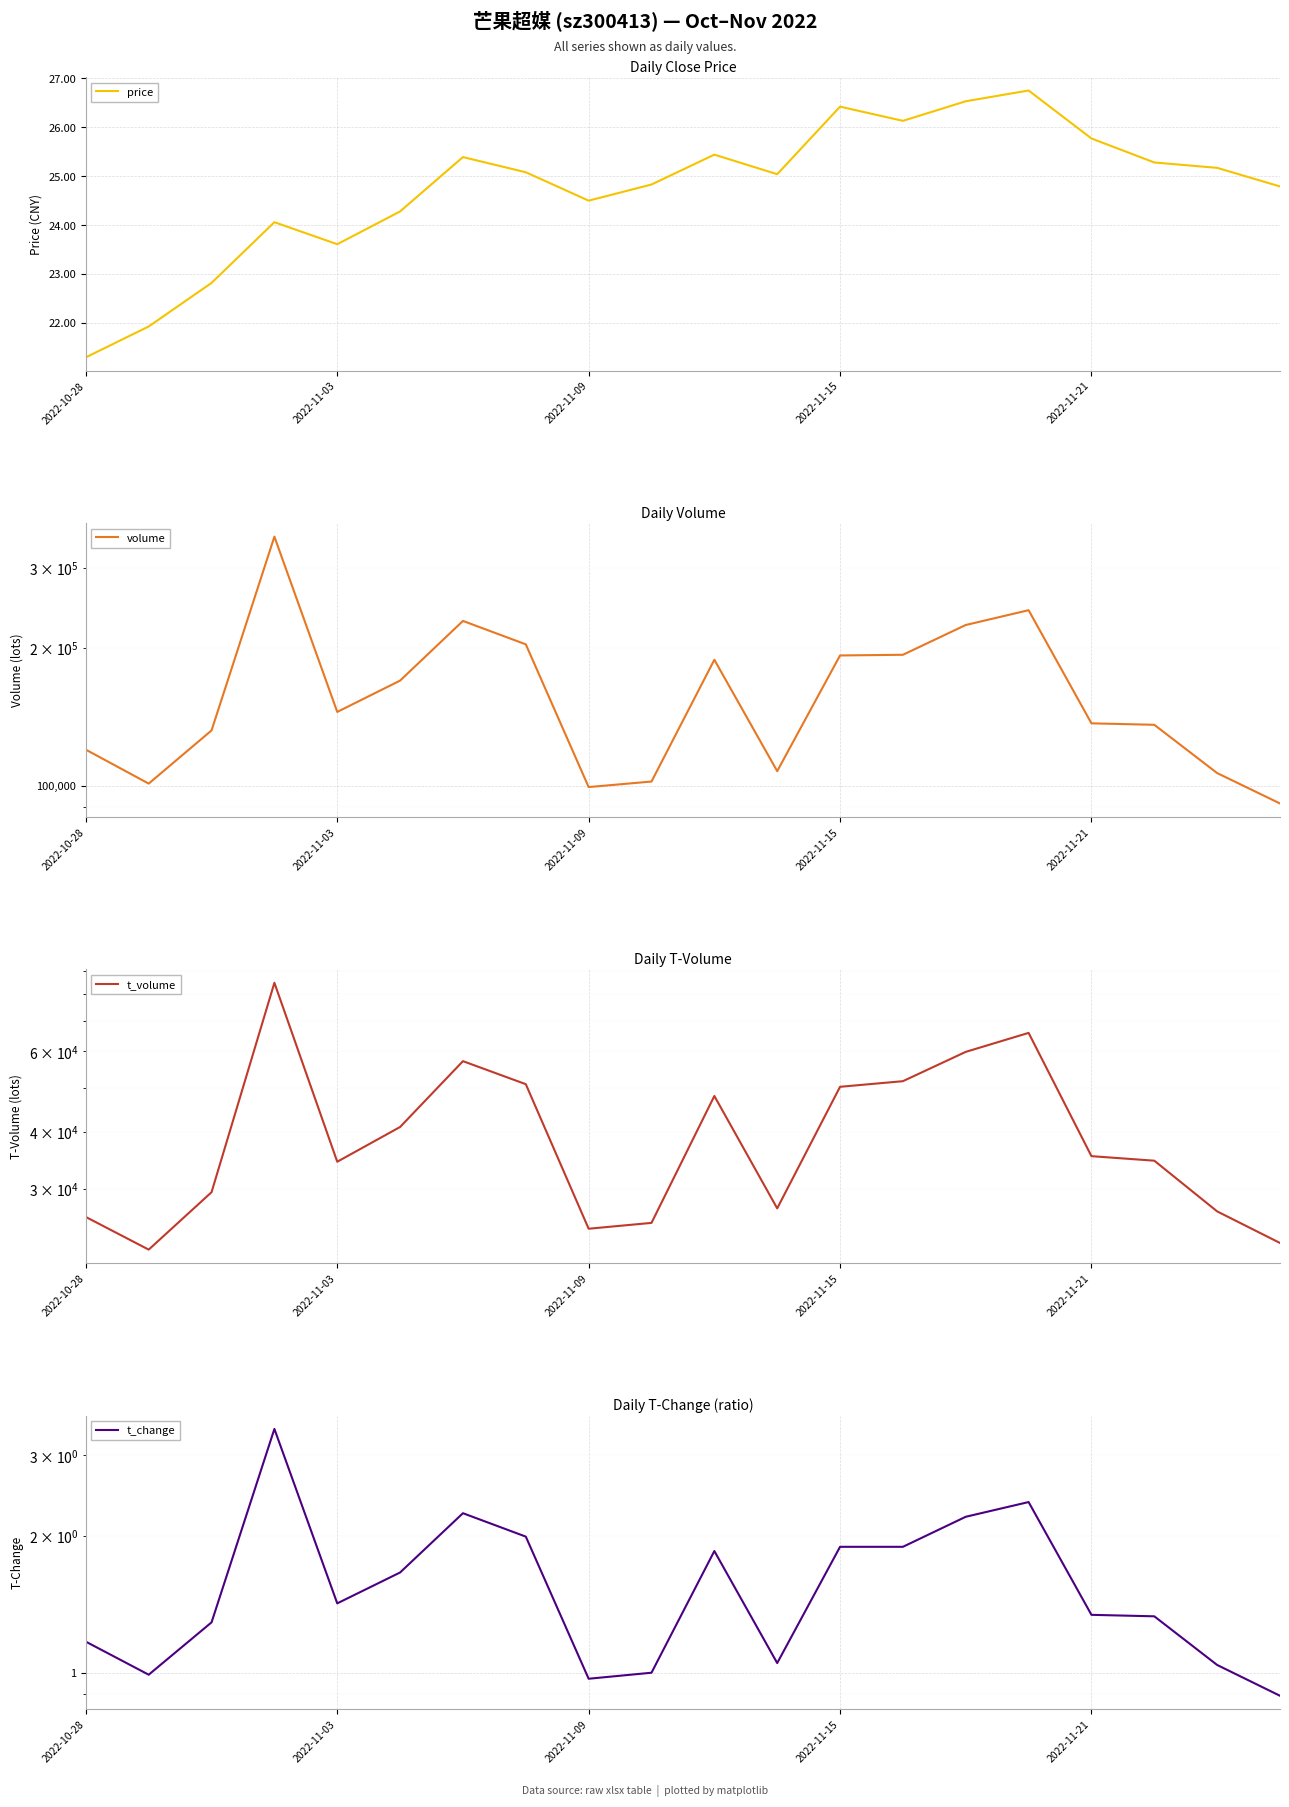

Between 2022-10-28 and 15, which is larger?

15